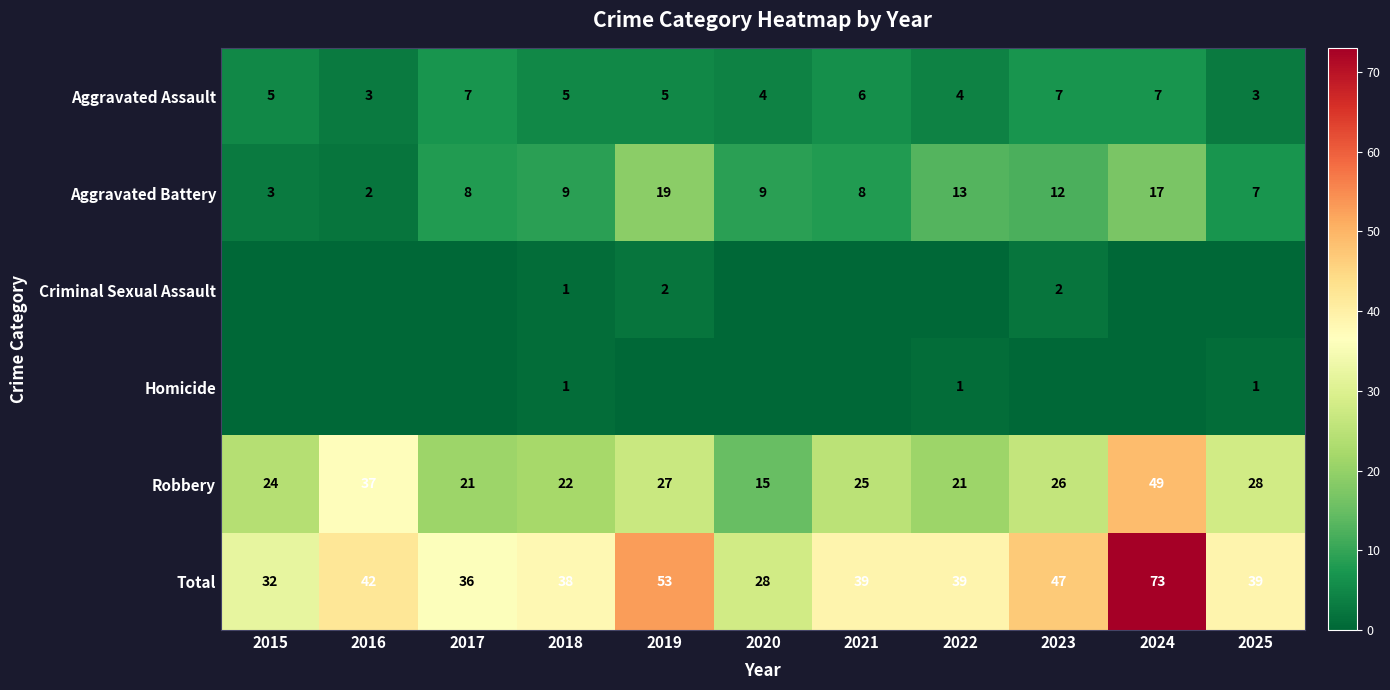

At which category is the sum across all series the highest?

2024